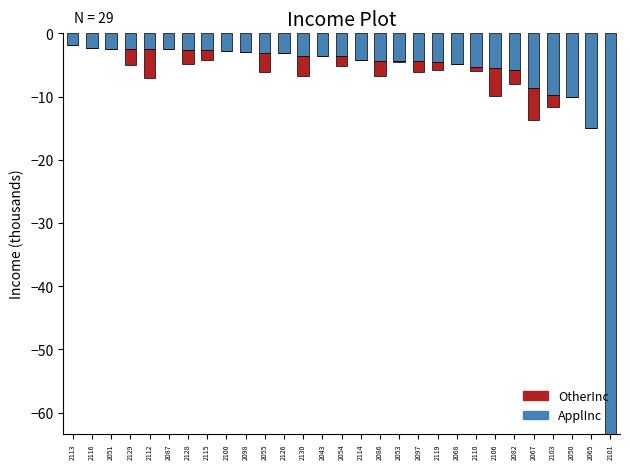

How many data points in OtherInc are less than 0?

18